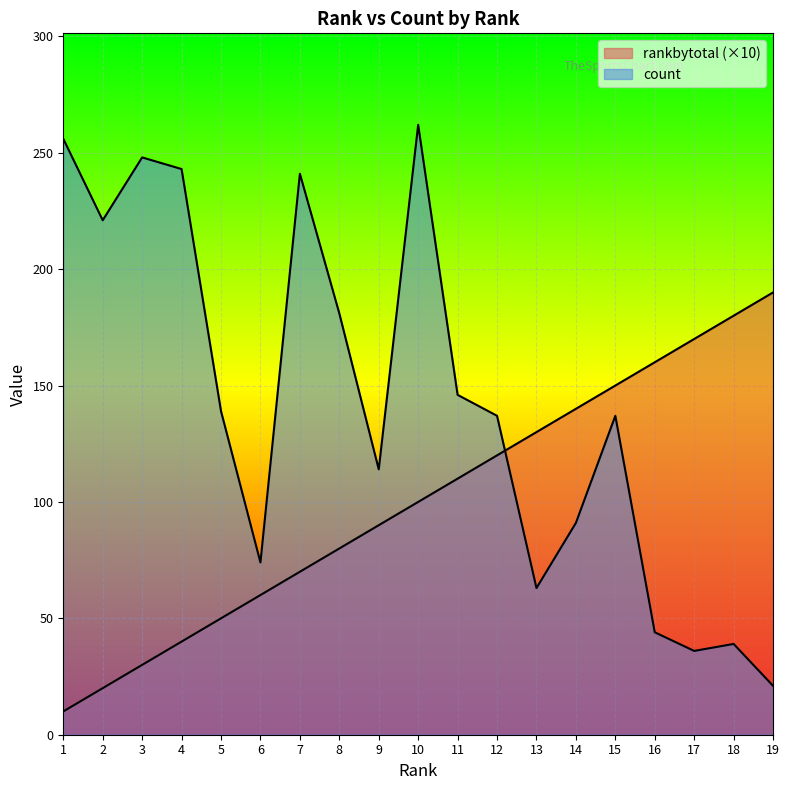

What is the total value across all series at 10?

362